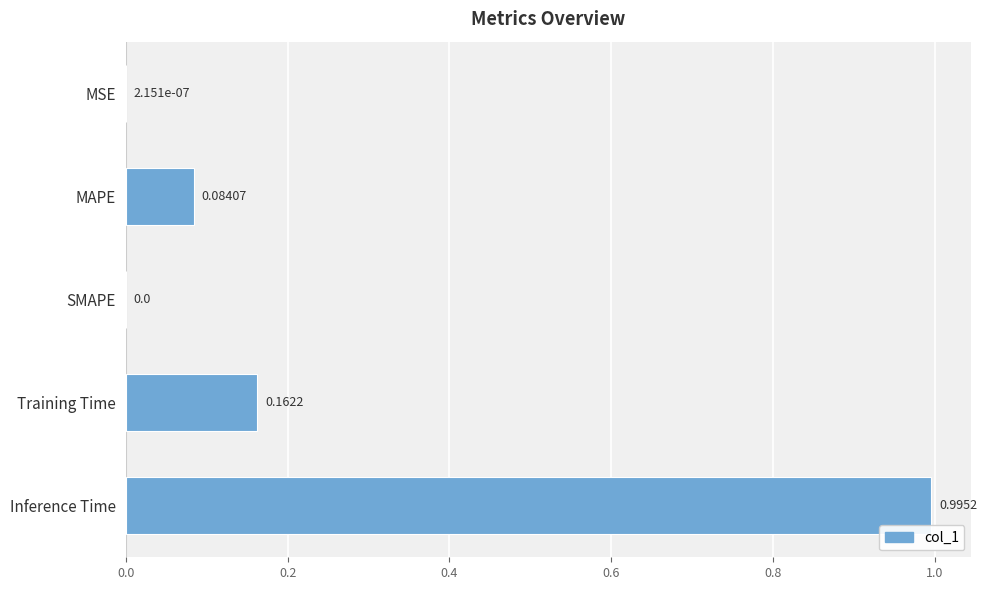

Which has a higher value, Inference Time or MAPE?

Inference Time